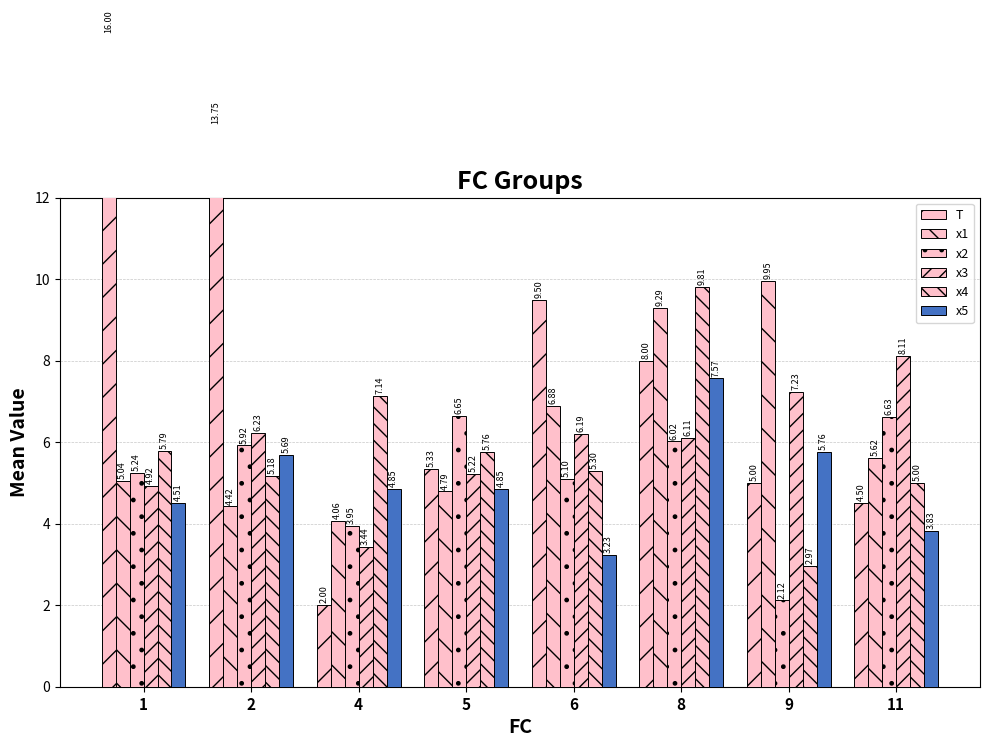

How many bars are there in each group?

6